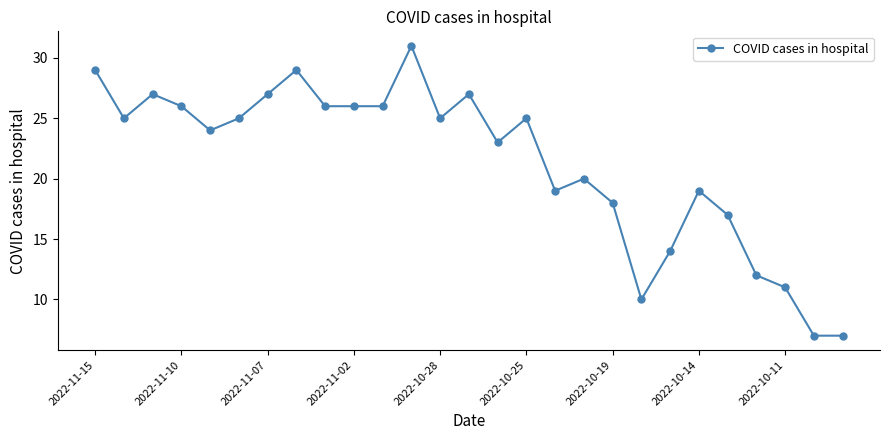

Reading left to right, transcribe all the data shown in this chart.

29	25	27	26	24	25	27	29	26	26	26	31	25	27	23	25	19	20	18	10	14	19	17	12	11	7	7